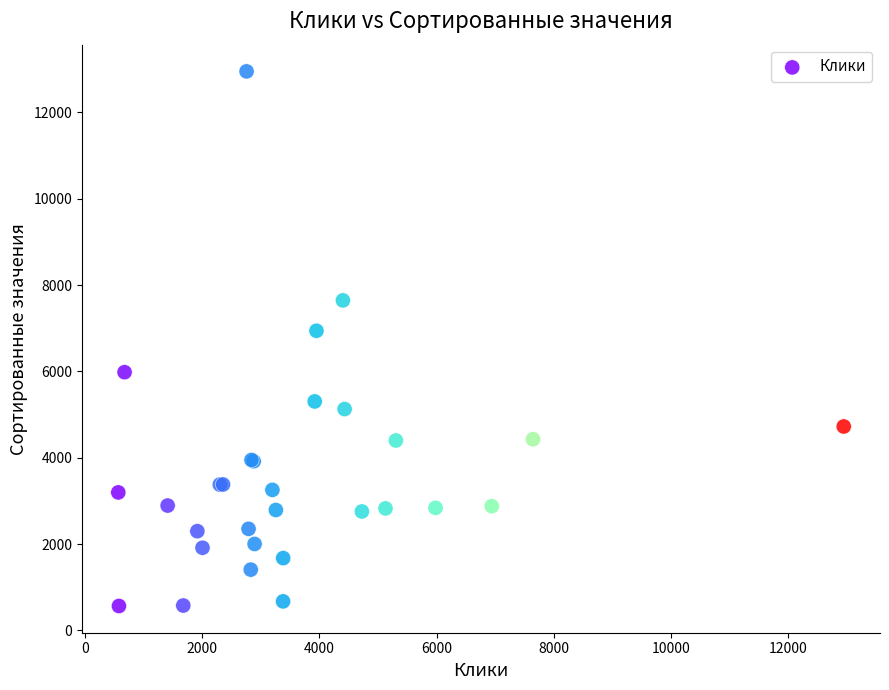

What Y value in the scatter plot is closest to 6757?

6941